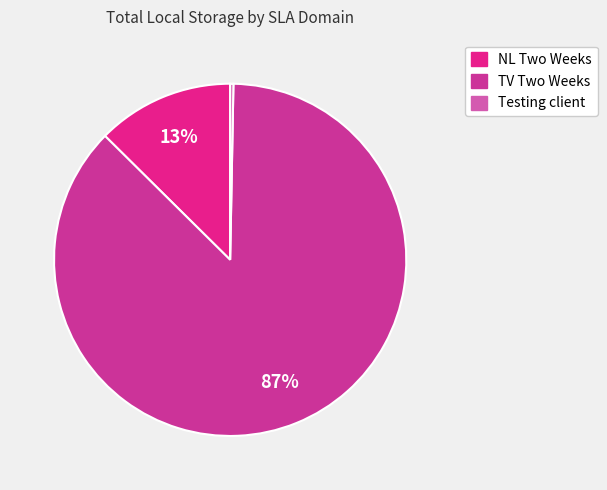

How many segments does this pie chart have?

3